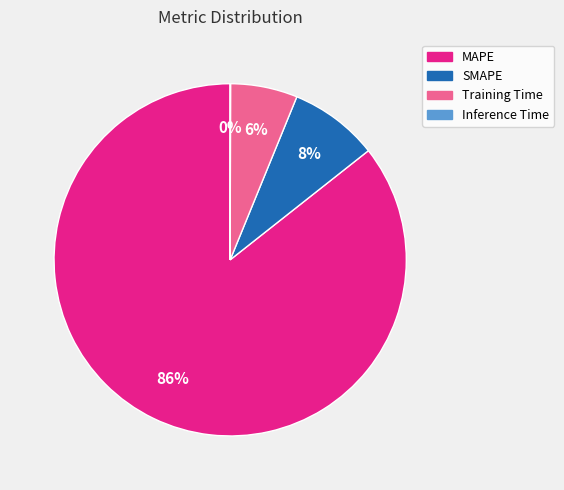

To the nearest percent, what is the combined percentage of Training Time and SMAPE?

14%